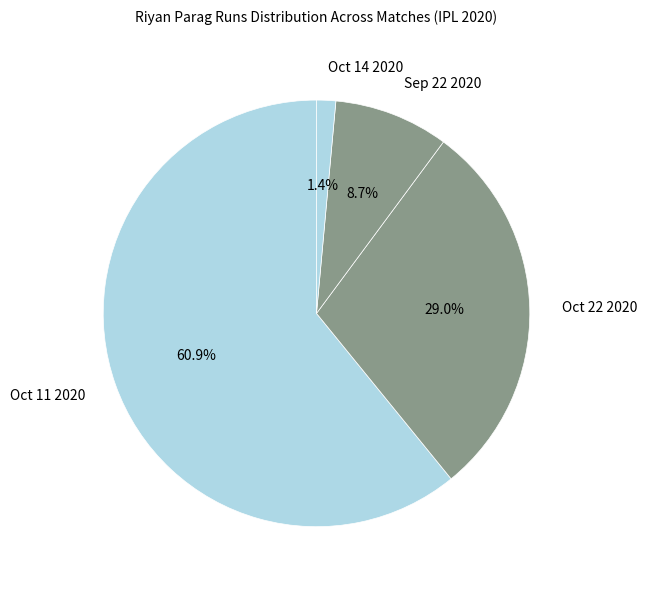

Which slice is the smallest?

Oct 14 2020